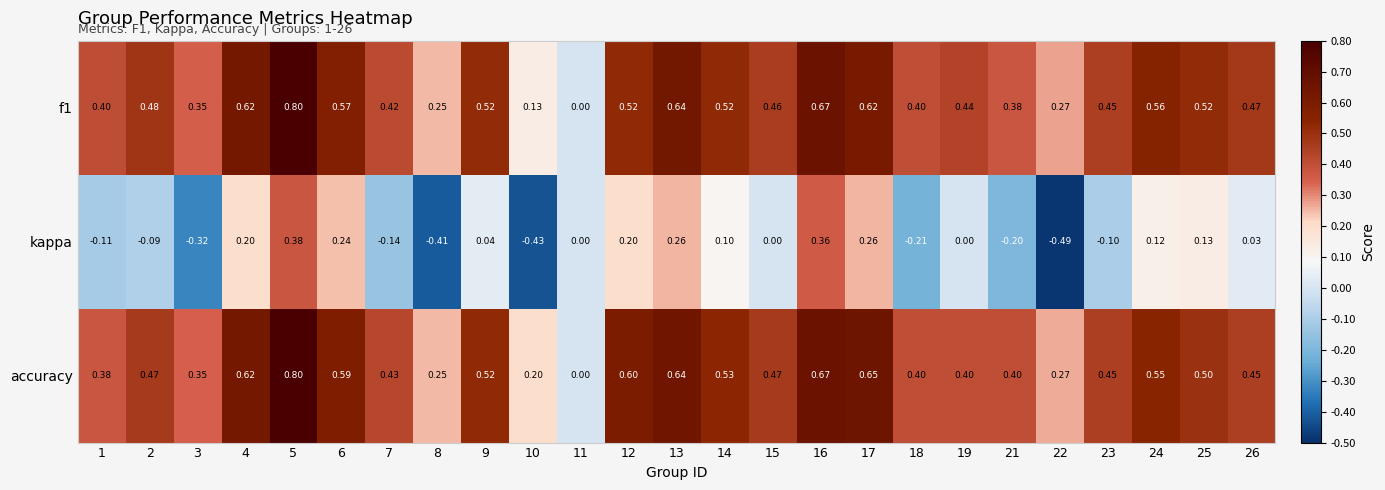

Which series has the widest spread of values?

kappa